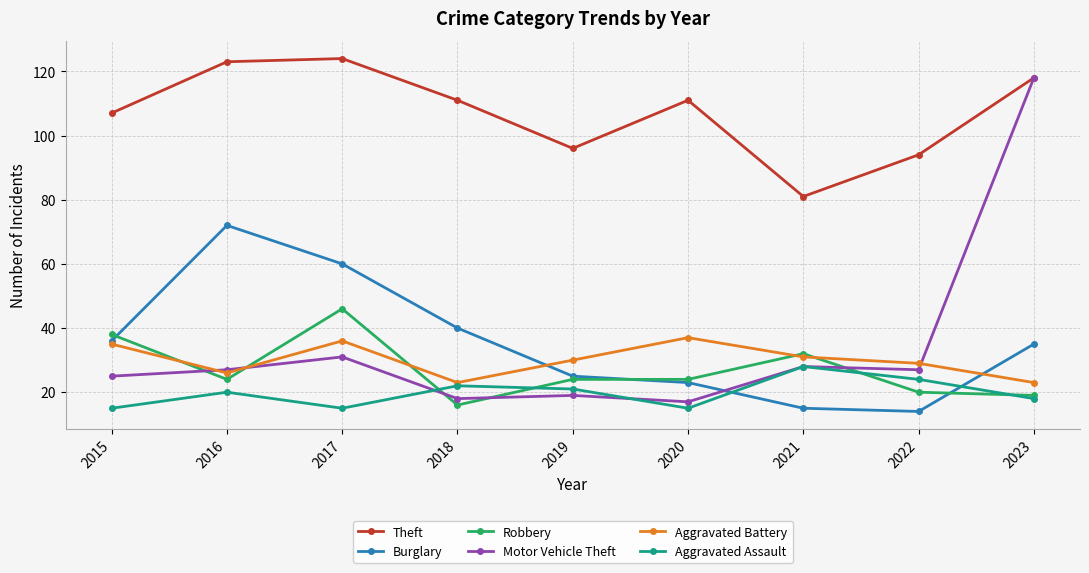

What is the value of the Robbery point at the 3rd from the left?

46